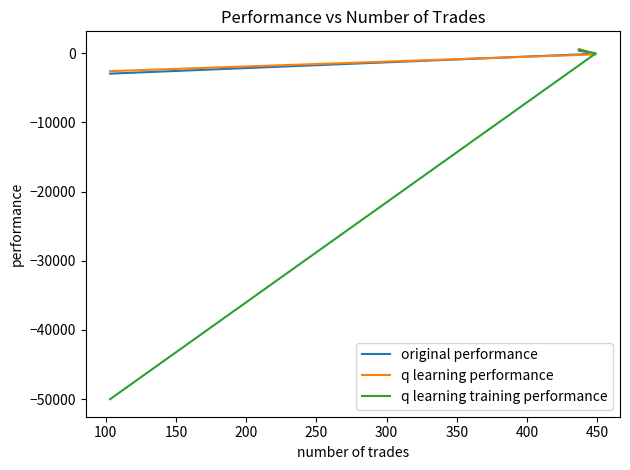

What are all the series names shown in the legend?

original performance, q learning performance, q learning training performance